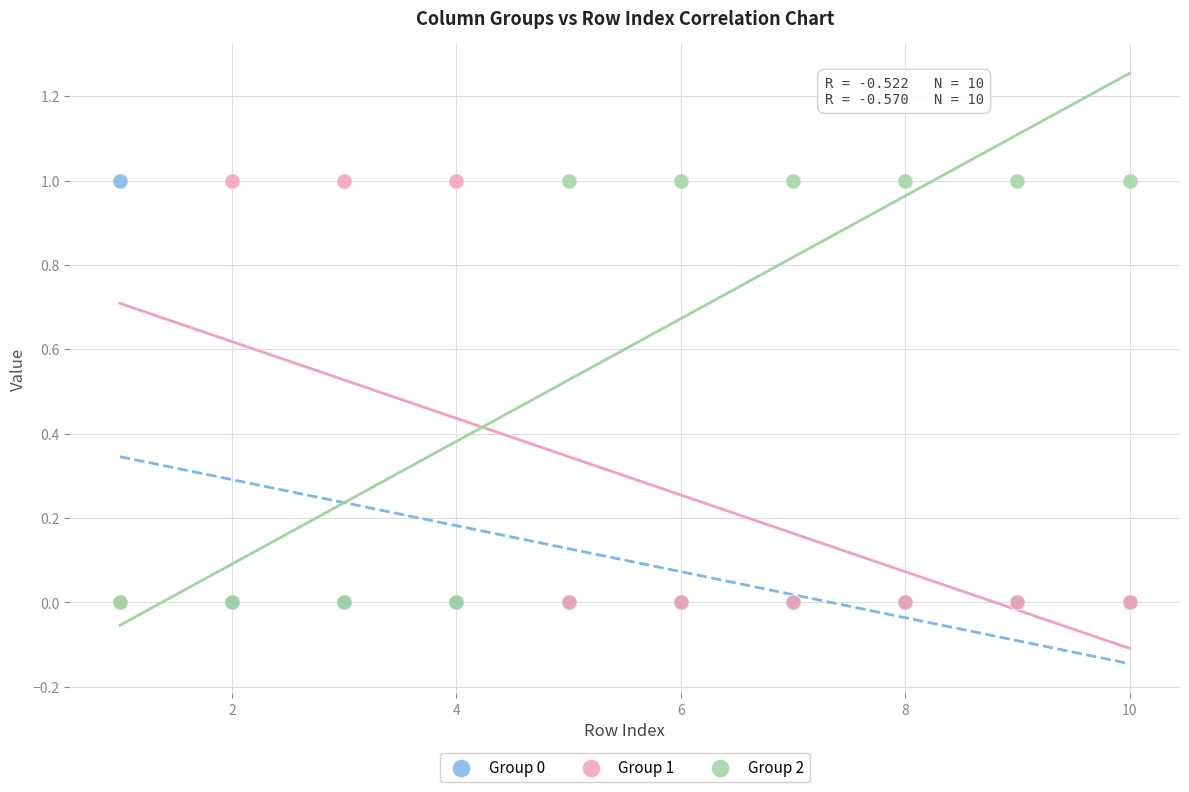

What are all the series names shown in the legend?

Group 0, Group 1, Group 2